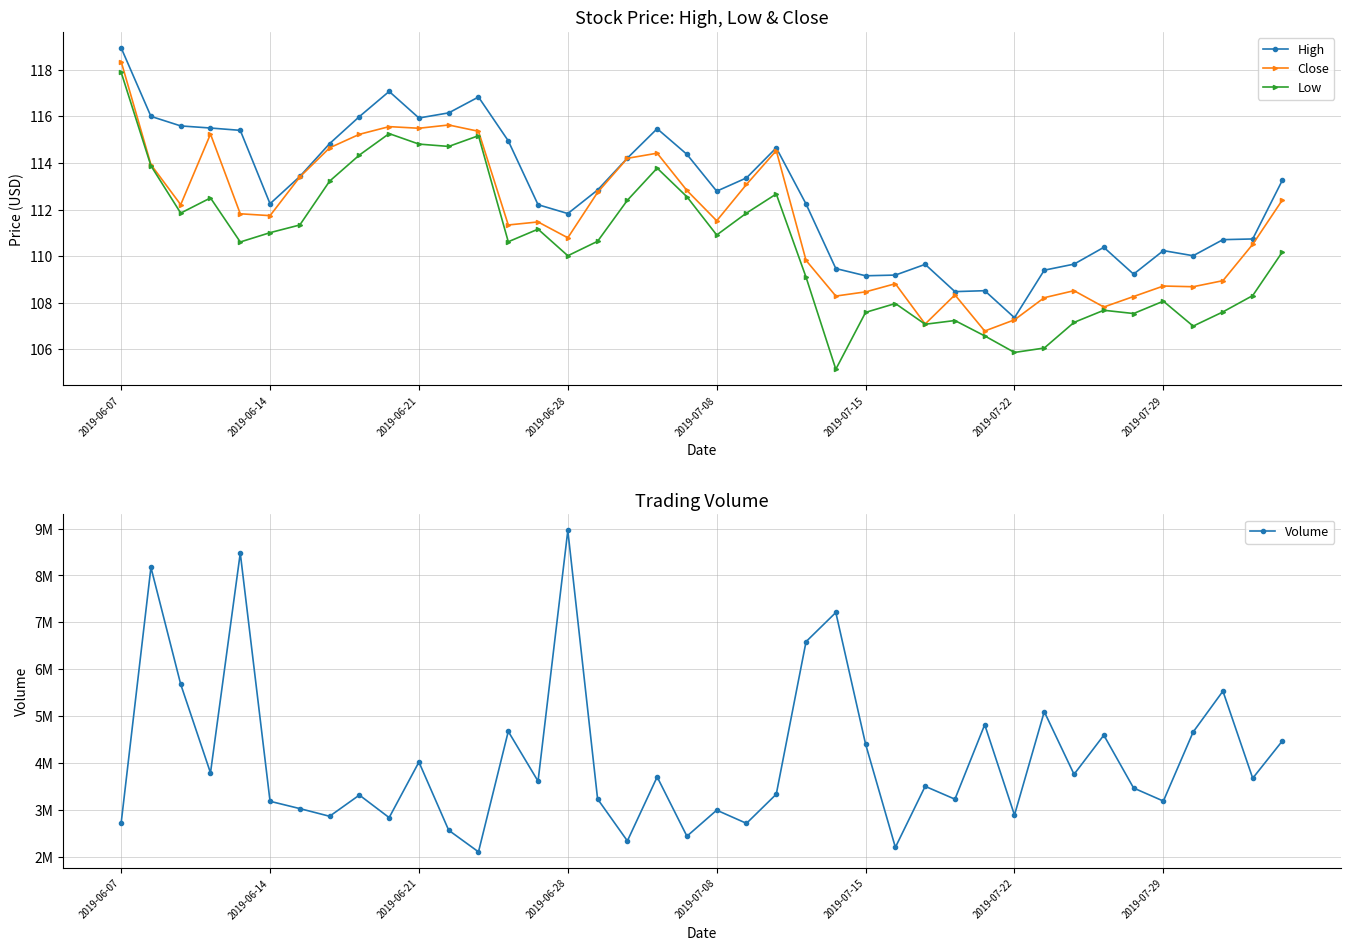

The High series shows 109.2 at 2019-07-15. True or false?

True